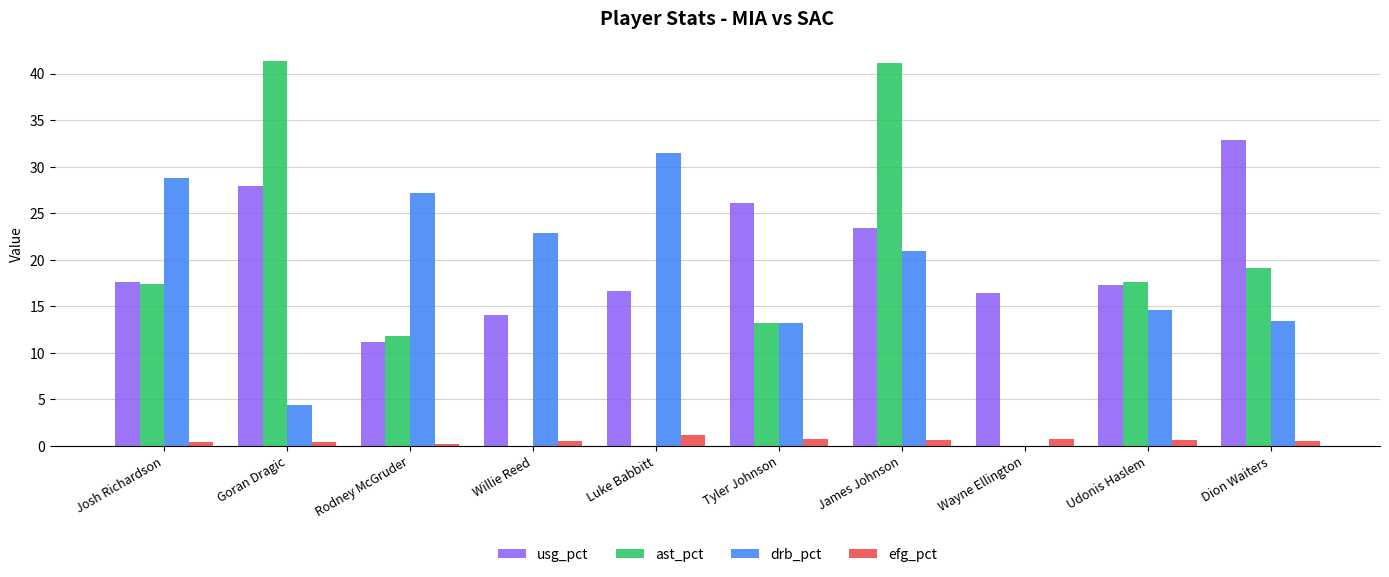

What is the spread (max minus min) of values at Goran Dragic?

41.0